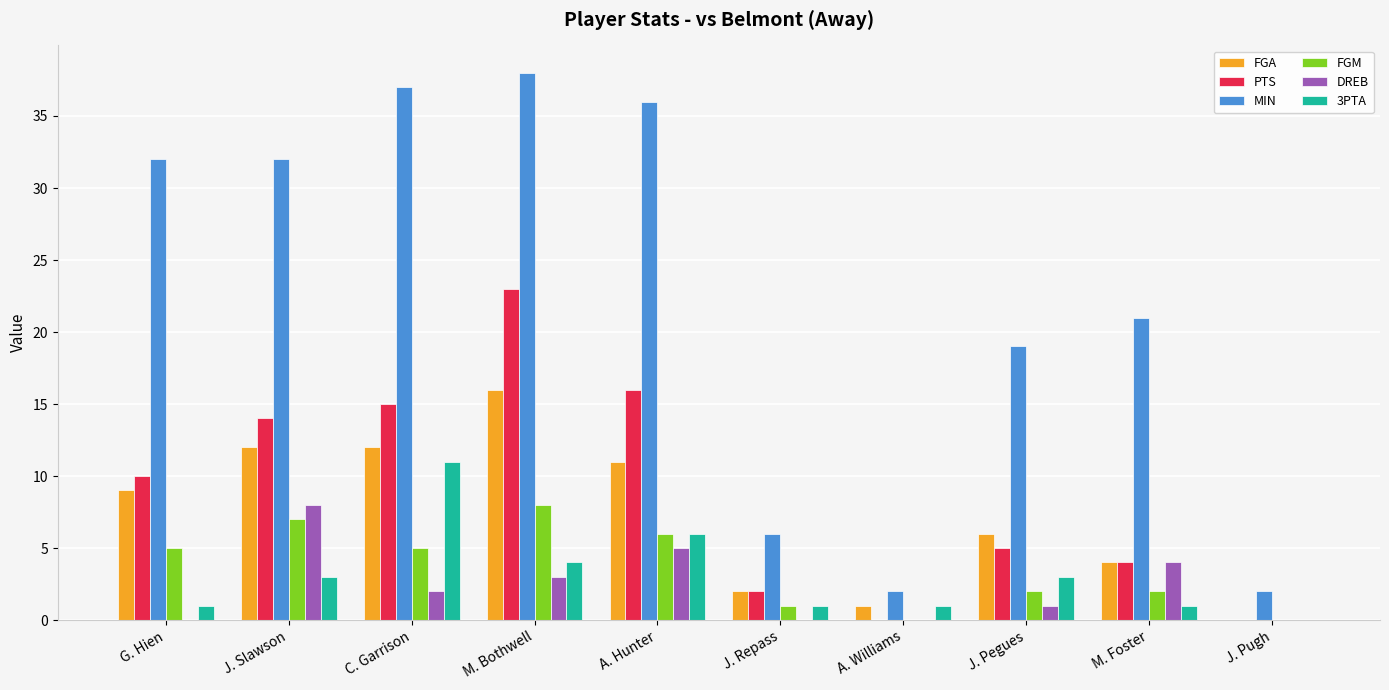

Count the number of categories in the chart.

10